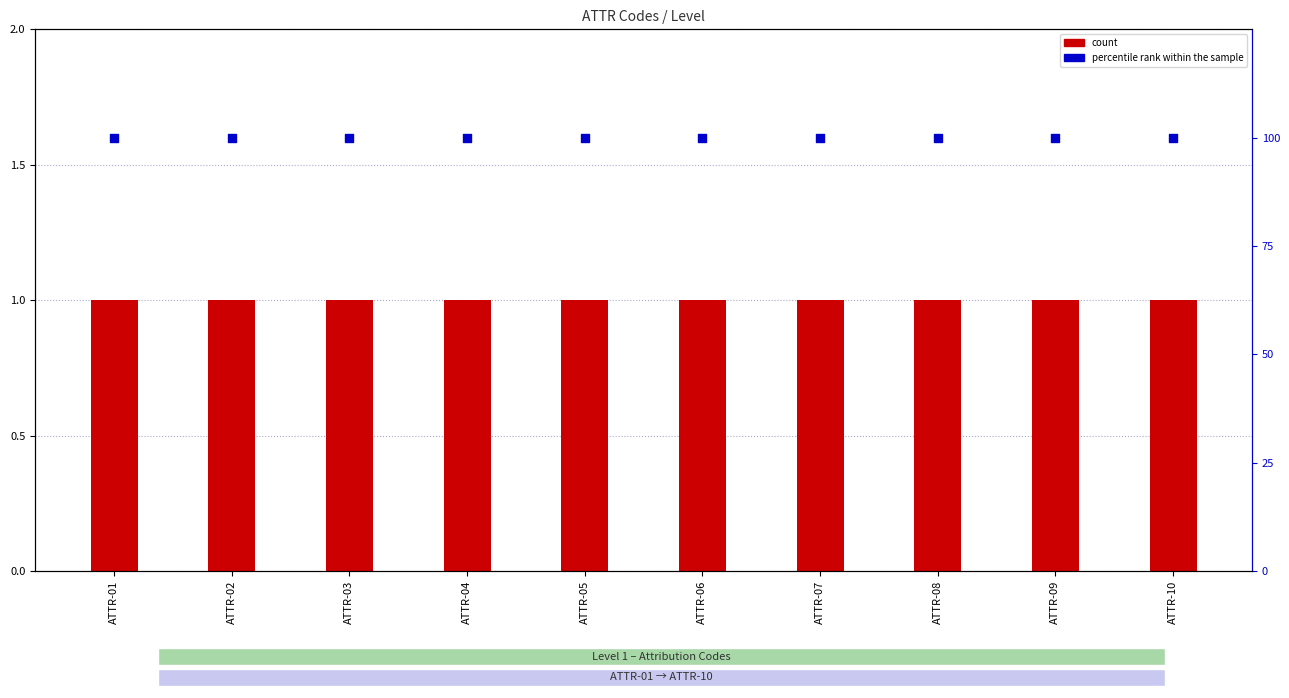

What is the total value across all series at ATTR-10?

101